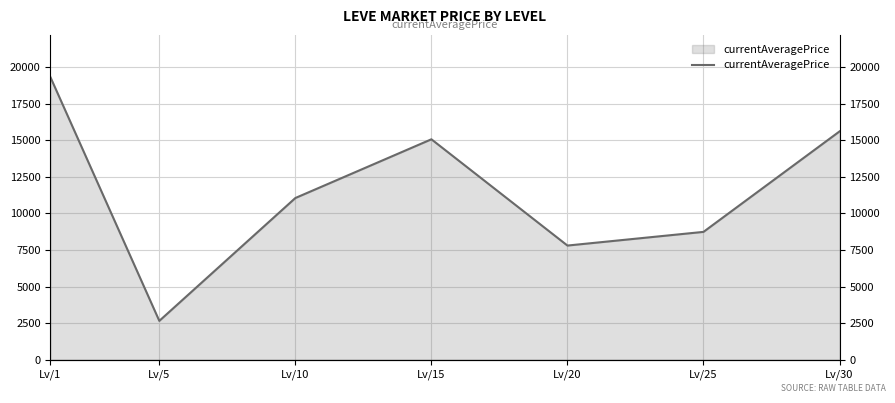

What is the approximate value at Lv/5?

2658.4